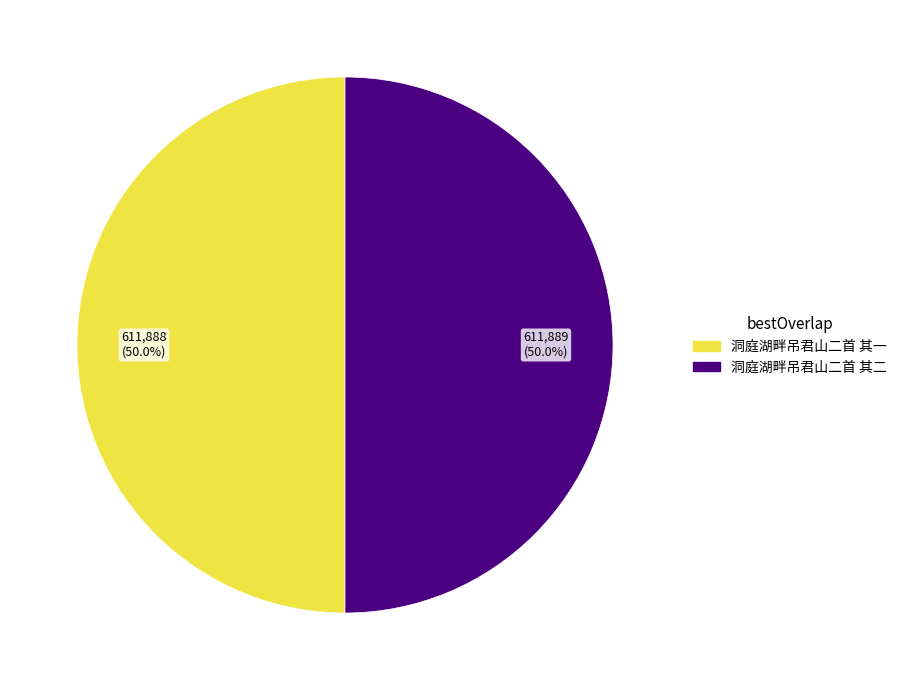

What is the total percentage of 洞庭湖畔吊君山二首 其二 and 洞庭湖畔吊君山二首 其一?

100.0%